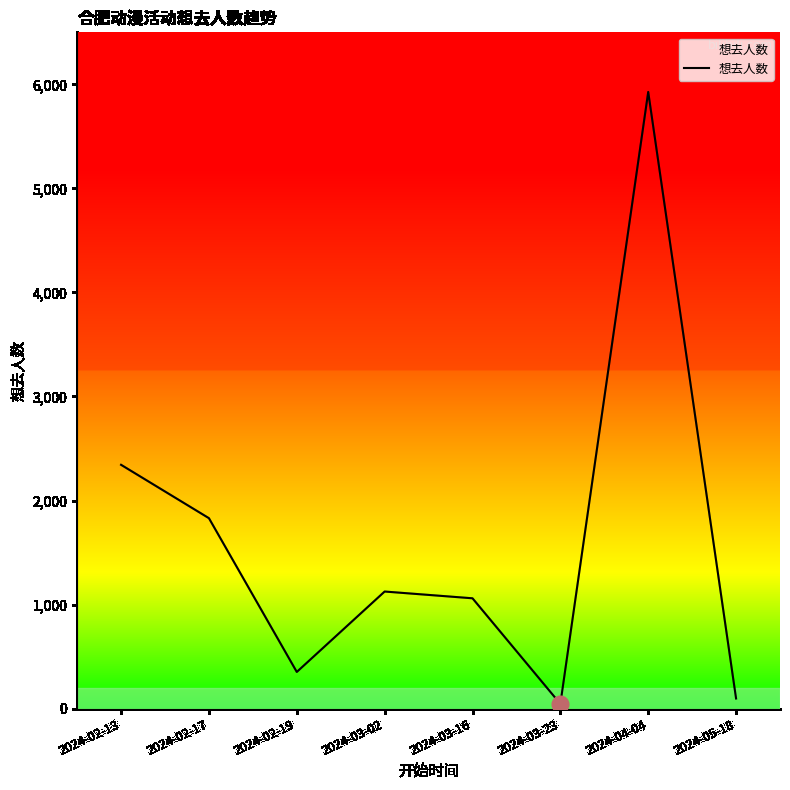

True or false: the data has more than 0 interior local peaks.

True